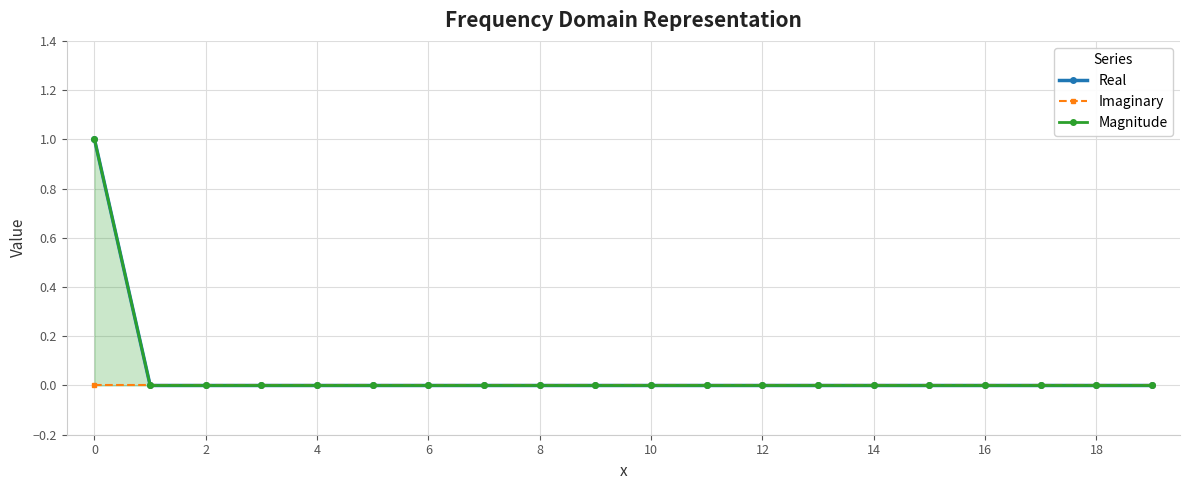

True or false: Imaginary and Magnitude cross at least once.

False